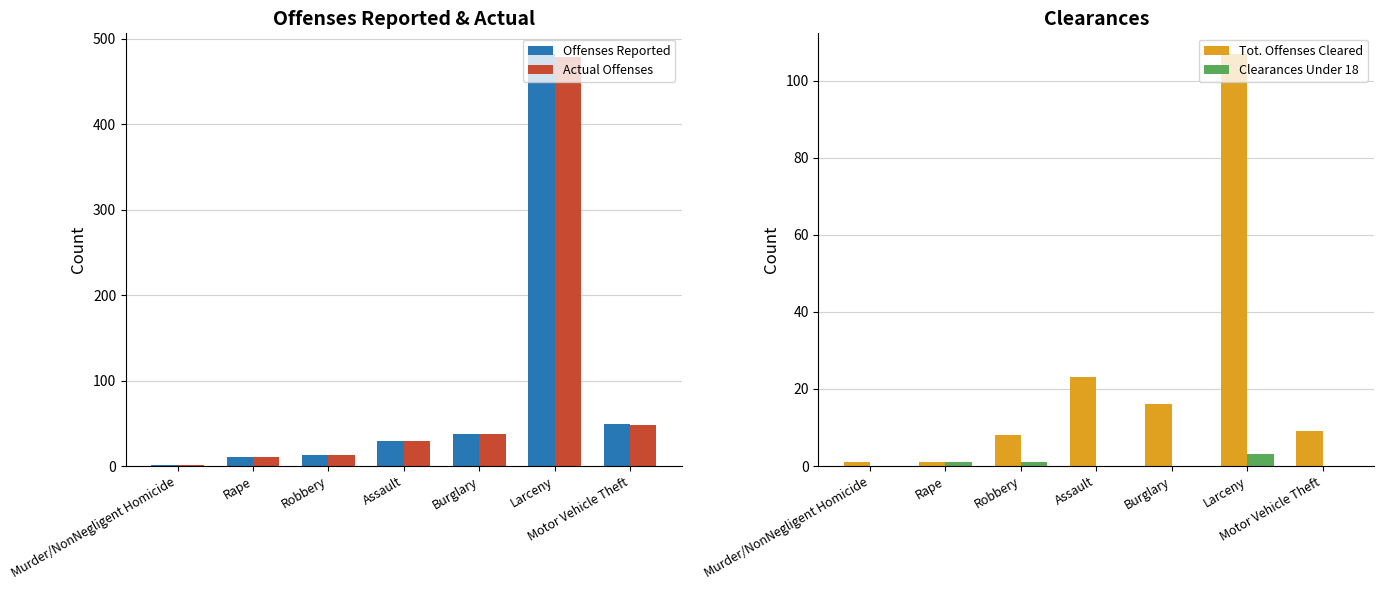

What is the label of the 5th bar from the left?

Burglary